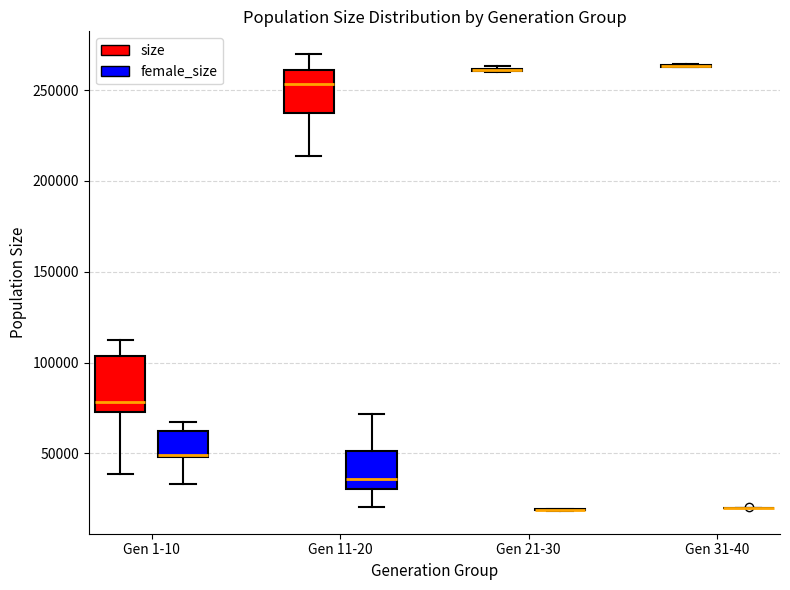

Reading left to right, transcribe this box plot: for each box, give where its median line is, the range the box spans, and where its two whiskers end, as read against the y-axis. The values are not printed on the chart, so give them approximately, as read against the axis.

Gen 1-10 (size): median 80000, box 75000 to 105000, whiskers 40000 to 115000
Gen 1-10 (female_size): median 50000 (drawn on the box's lower edge), box 50000 to 60000, whiskers 35000 to 65000
Gen 11-20 (size): median 255000, box 235000 to 260000, whiskers 215000 to 270000
Gen 11-20 (female_size): median 35000, box 30000 to 50000, whiskers 20000 to 70000
Gen 21-30 (size): box collapsed to a line at 260000, whiskers 260000 to 265000
Gen 21-30 (female_size): box collapsed to a line at 20000, whiskers 20000 to 20000
Gen 31-40 (size): box collapsed to a line at 265000, whiskers 265000 to 265000
Gen 31-40 (female_size): box collapsed to a line at 20000, whiskers 20000 to 20000